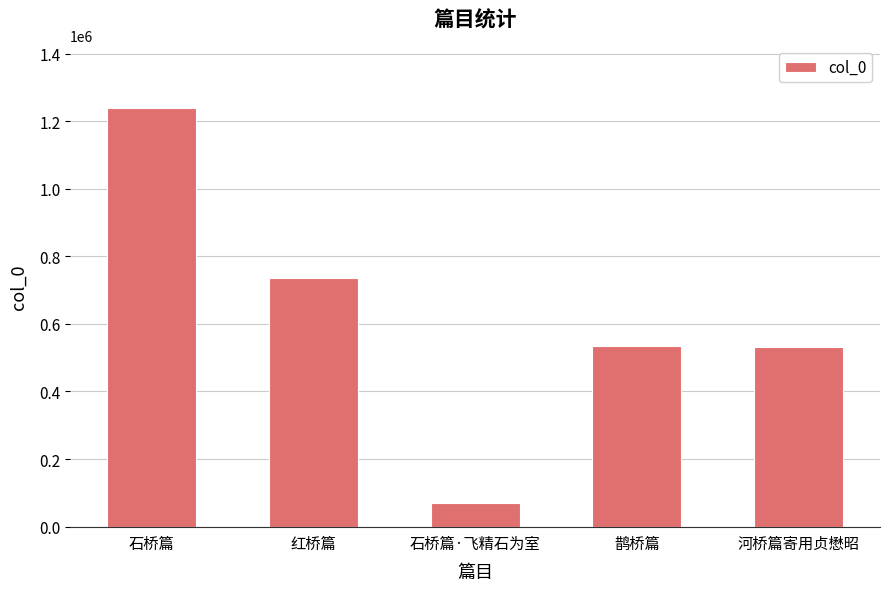

What is the value of the 1st bar from the left?

1238673